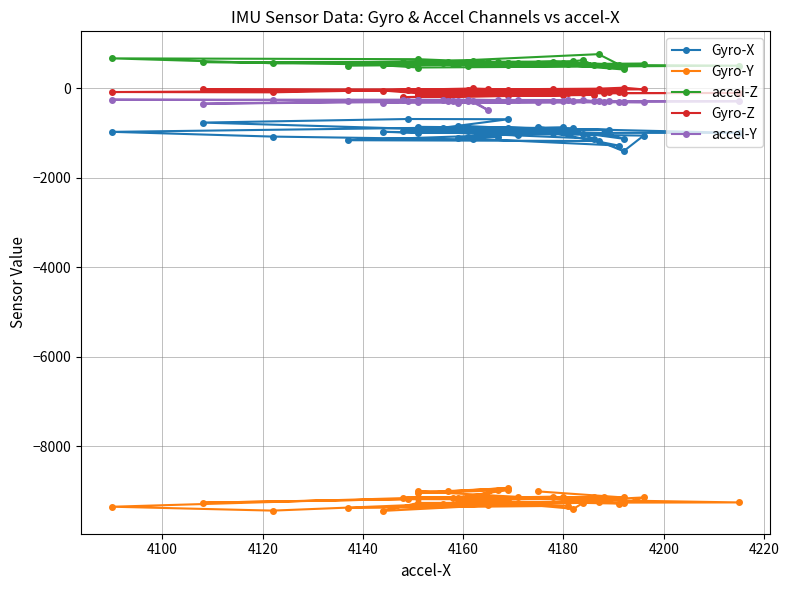

True or false: Gyro-X and Gyro-Z cross at least once.

False